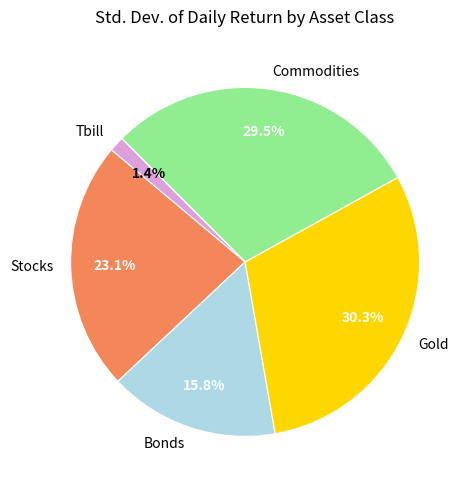

How many slices are in this pie chart?

5